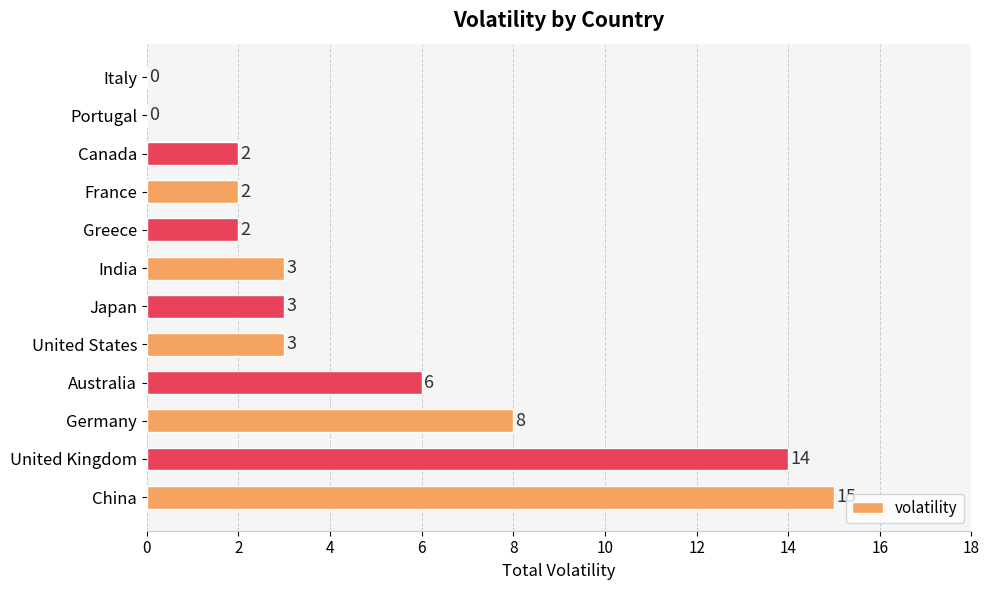

What is the greatest value displayed?

15